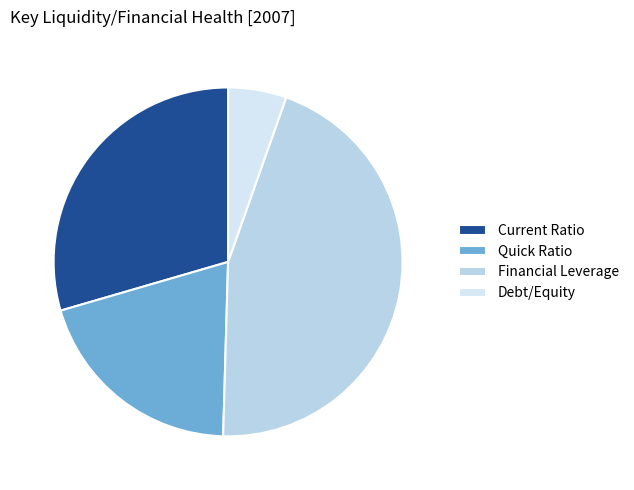

Combined, do Debt/Equity and Financial Leverage account for over 50%?

Yes